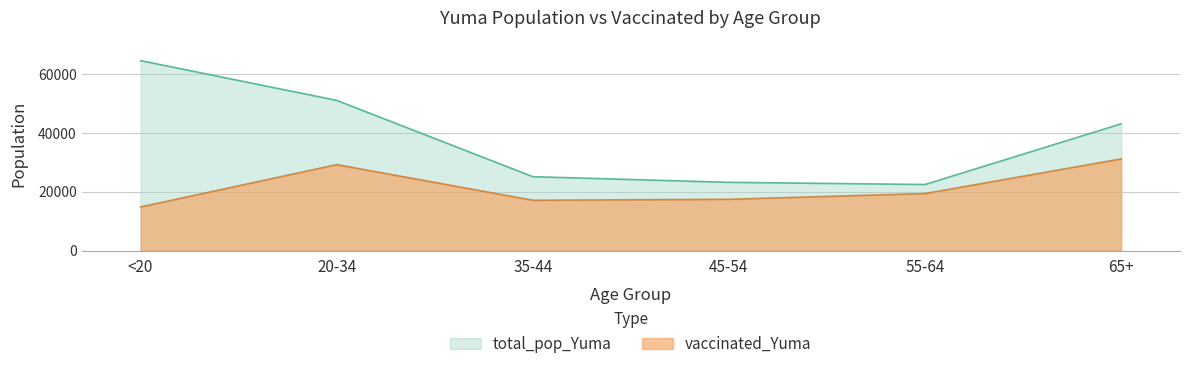

List the series in order of their peak value, highest first.

total_pop_Yuma, vaccinated_Yuma